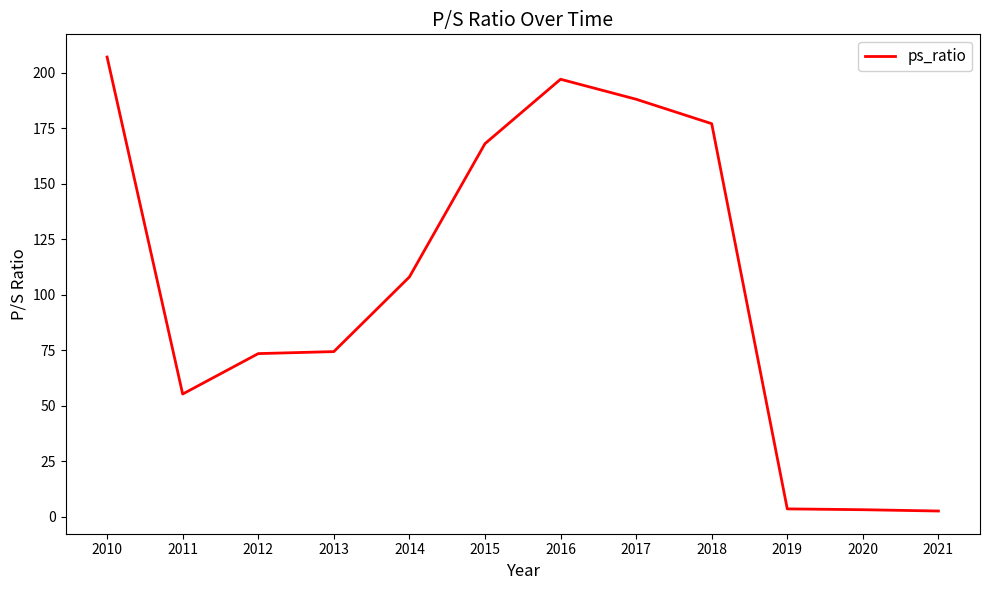

What is the sum of all values?

1257.7